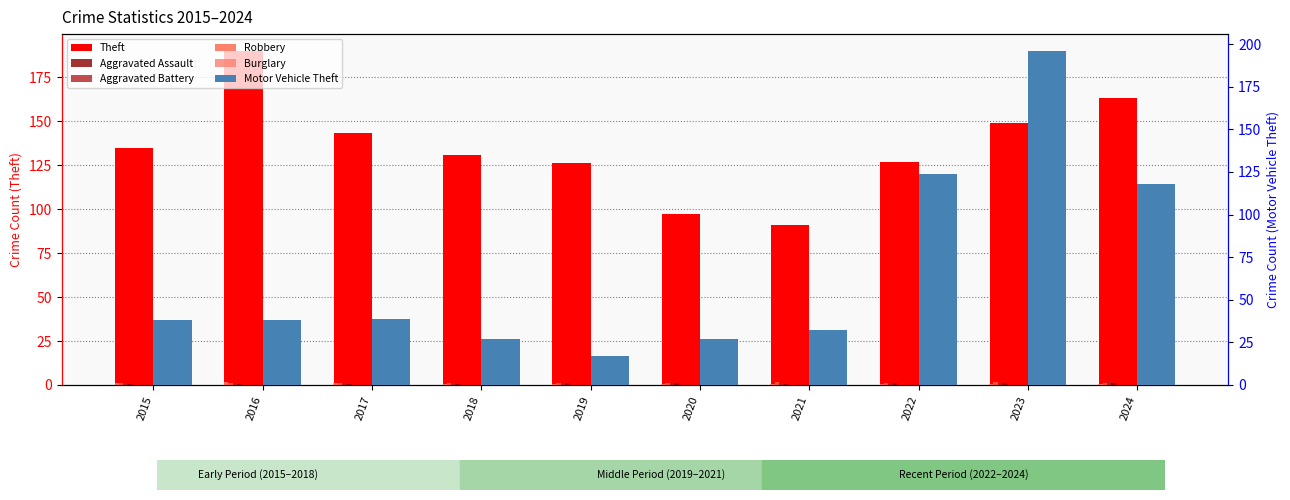

Reading left to right, list all the values displayed in this chart.

Theft: 135.0	190.0	143.0	131.0	126.0	97.0	91.0	127.0	149.0	163.0
Aggravated Assault: 0.8	0.8	0.6	0.8	1.1	1.4	0.9	1.1	1.4	1.3
Aggravated Battery: 1.1	1.1	0.8	1.0	1.1	1.0	1.4	1.4	1.3	1.6
Robbery: 1.4	1.1	1.4	1.0	1.2	1.0	1.6	1.0	1.9	1.1
Burglary: 1.0	1.6	1.1	0.9	0.8	0.8	0.7	0.6	0.4	0.7
Motor Vehicle Theft: 38.0	38.0	39.0	27.0	17.0	27.0	32.0	124.0	196.0	118.0